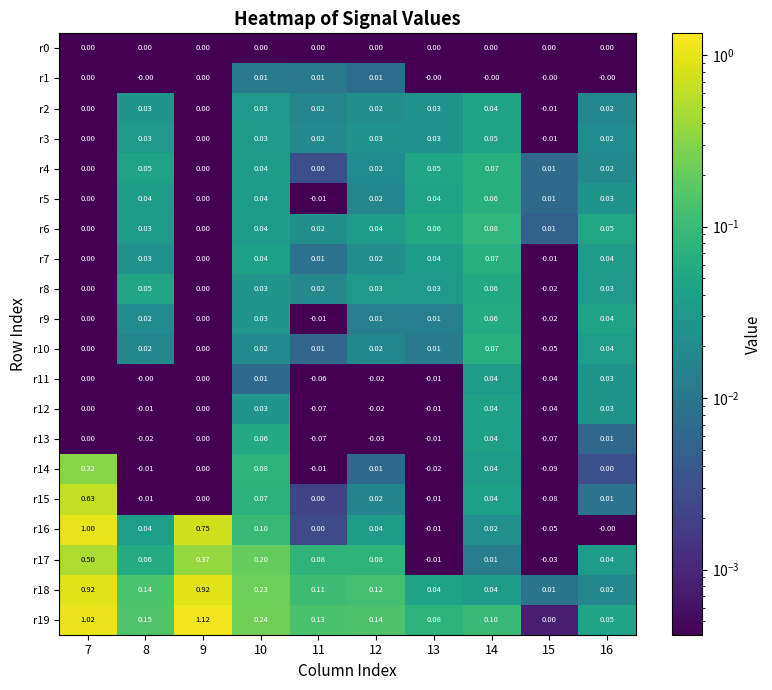

Is the value of r16 at 9 greater than the value of r17 at 11?

Yes